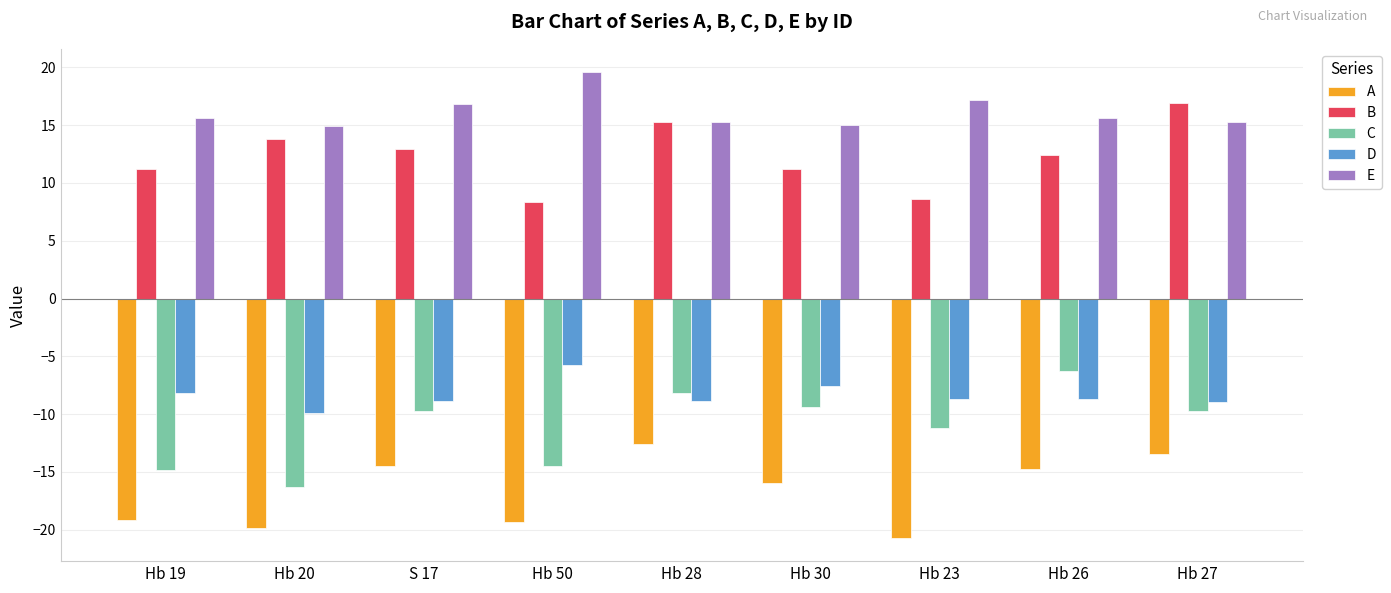

What is the minimum value for A?

-20.7